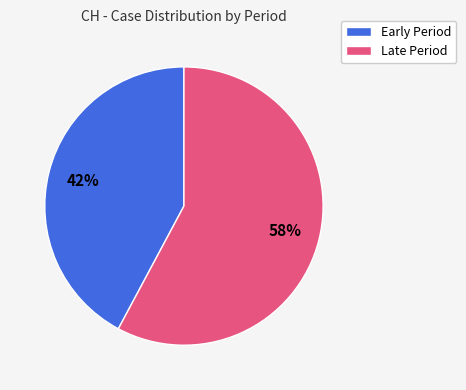

Is there a majority slice in this chart?

Yes